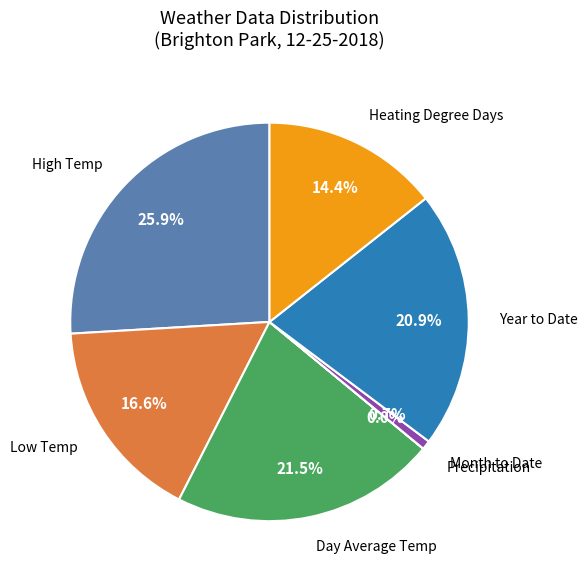

What is the largest slice in the pie chart?

High Temp